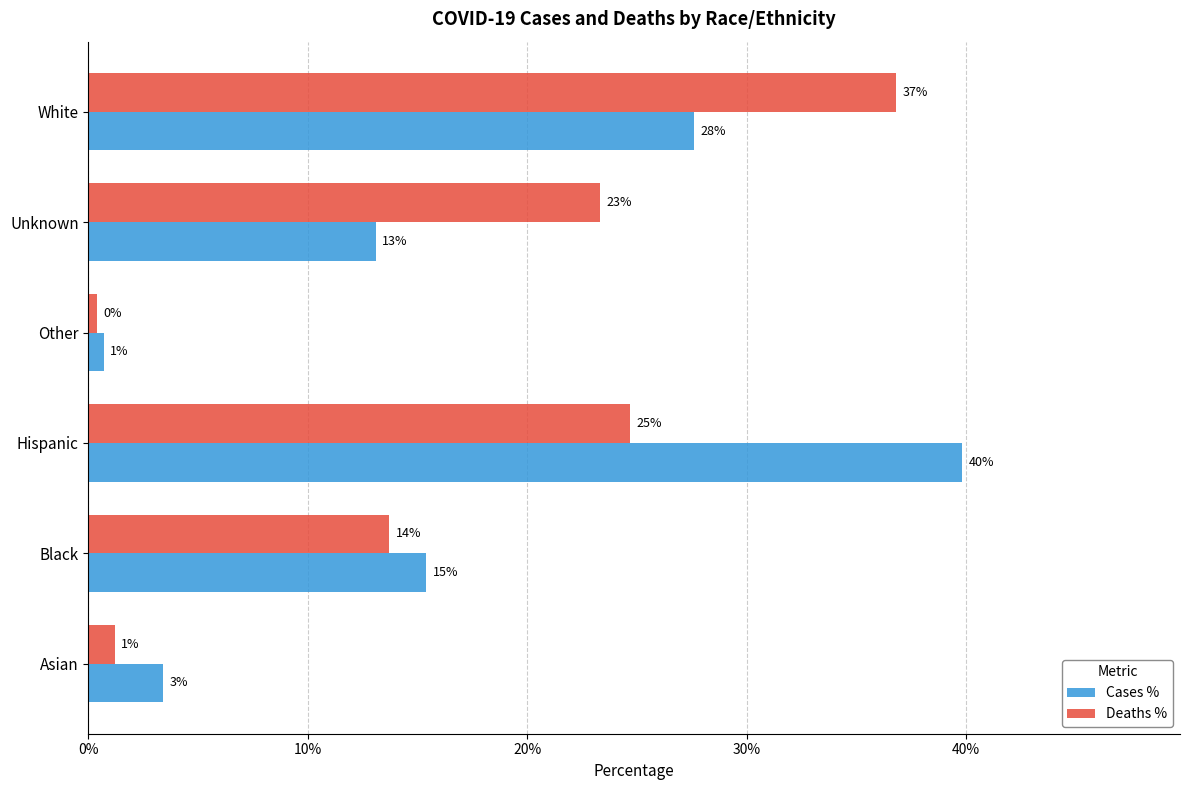

What are all the series names shown in the legend?

Cases %, Deaths %